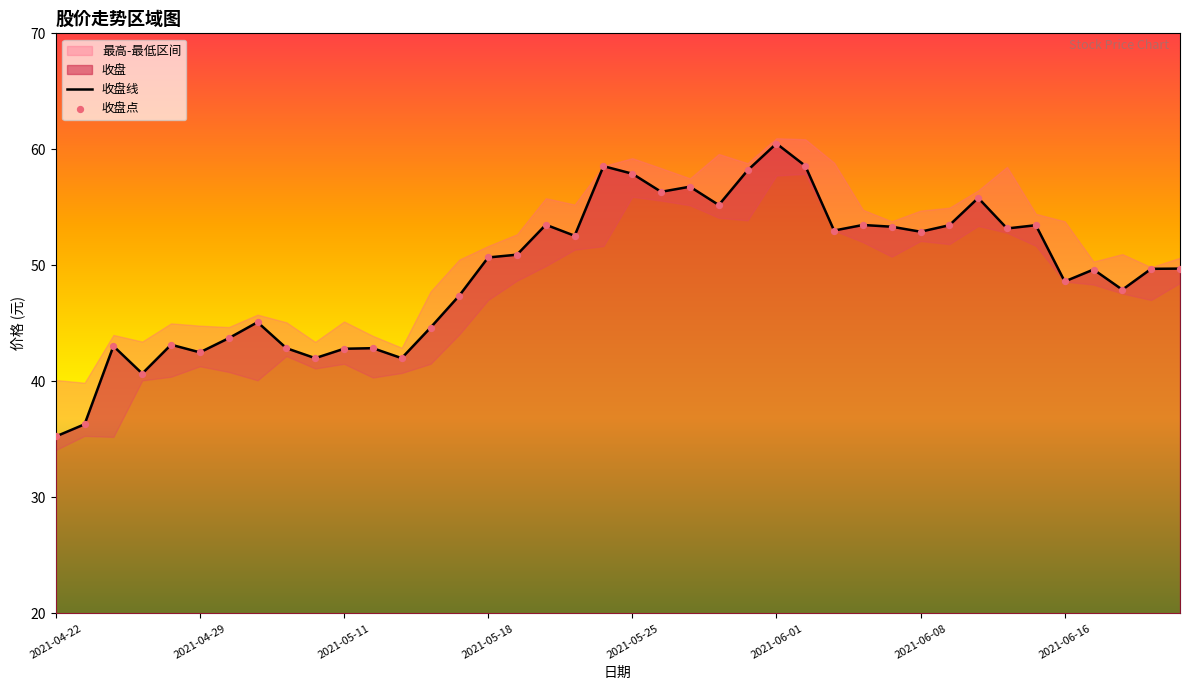

The value of 收盘线 at 2021-05-18 is 50.7. True or false?

True